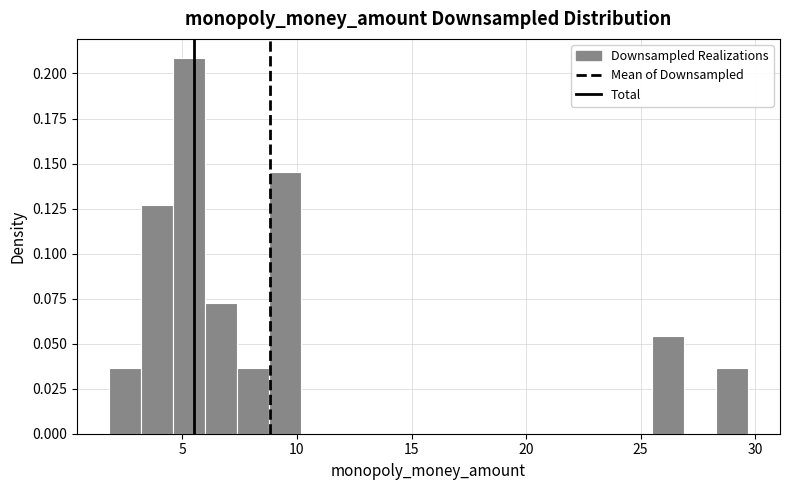

Around what value on the x-axis is the tallest bar? Give the approximate position of its centre, as read against the axis.

5.5